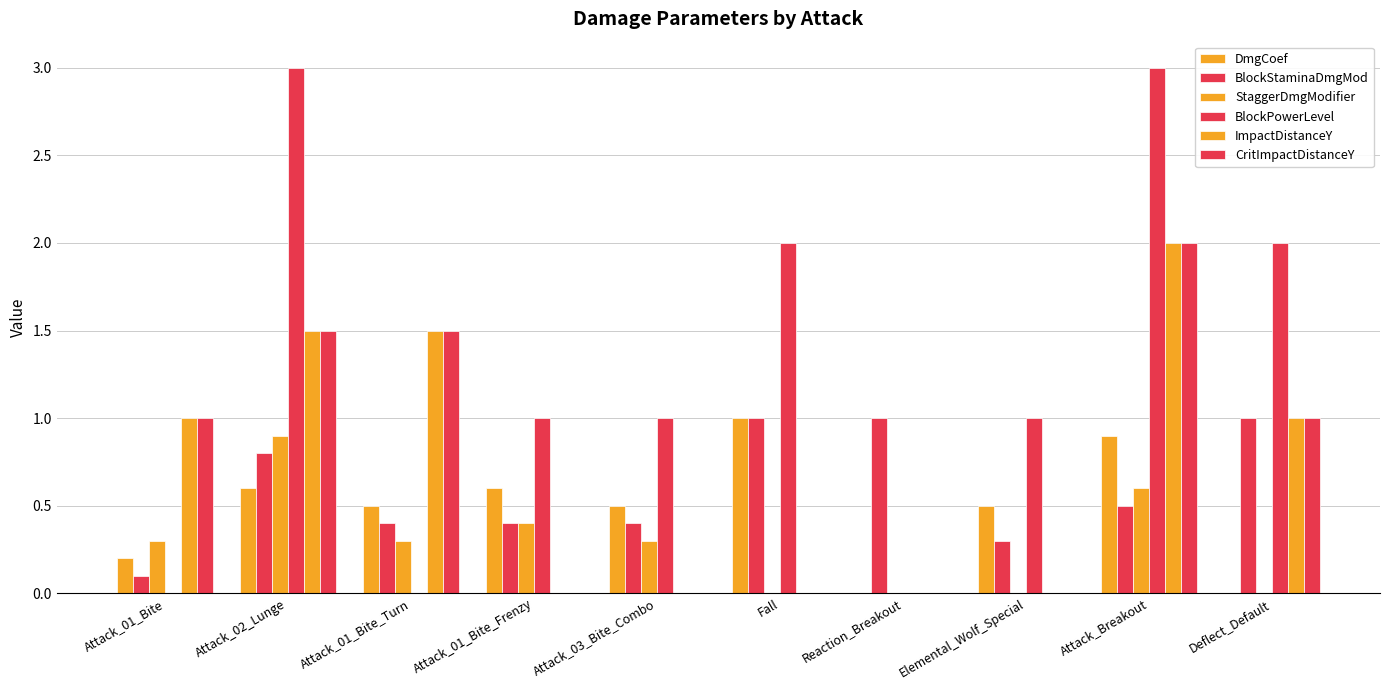

Are the bars horizontal?

No